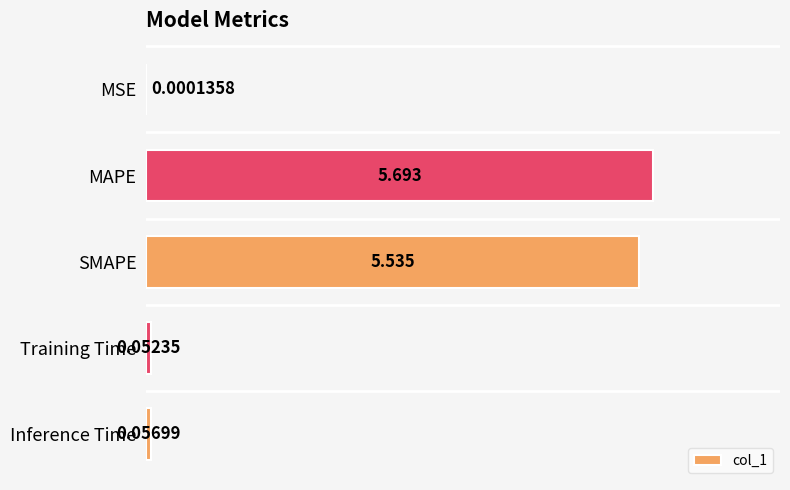

Which label corresponds to the largest value in the chart?

MAPE